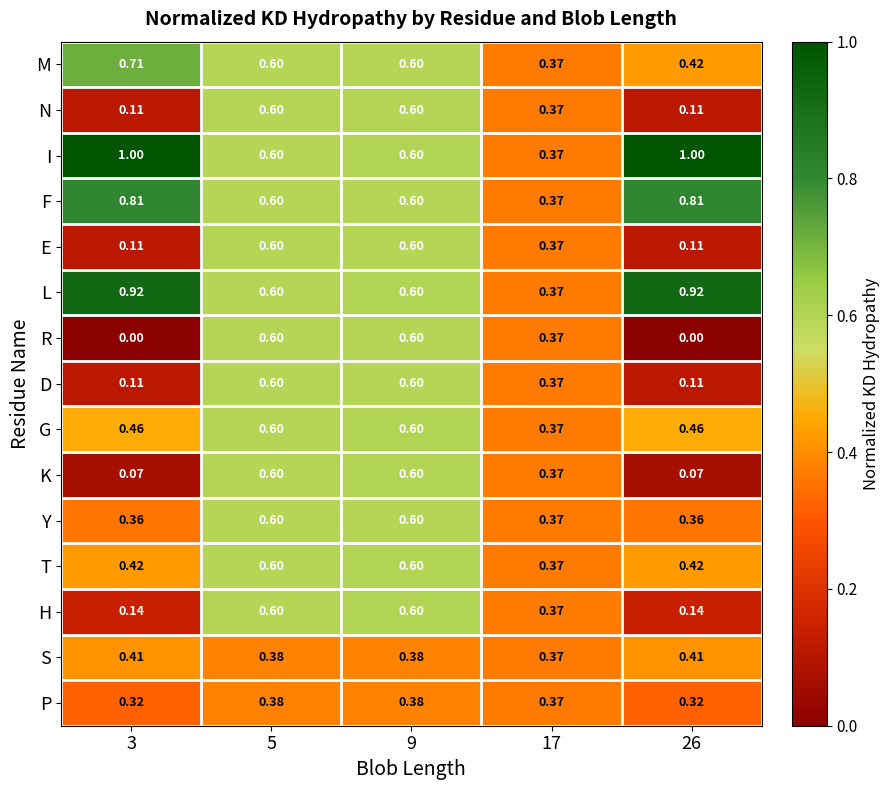

Which series changed the most between 17 and 26?

I